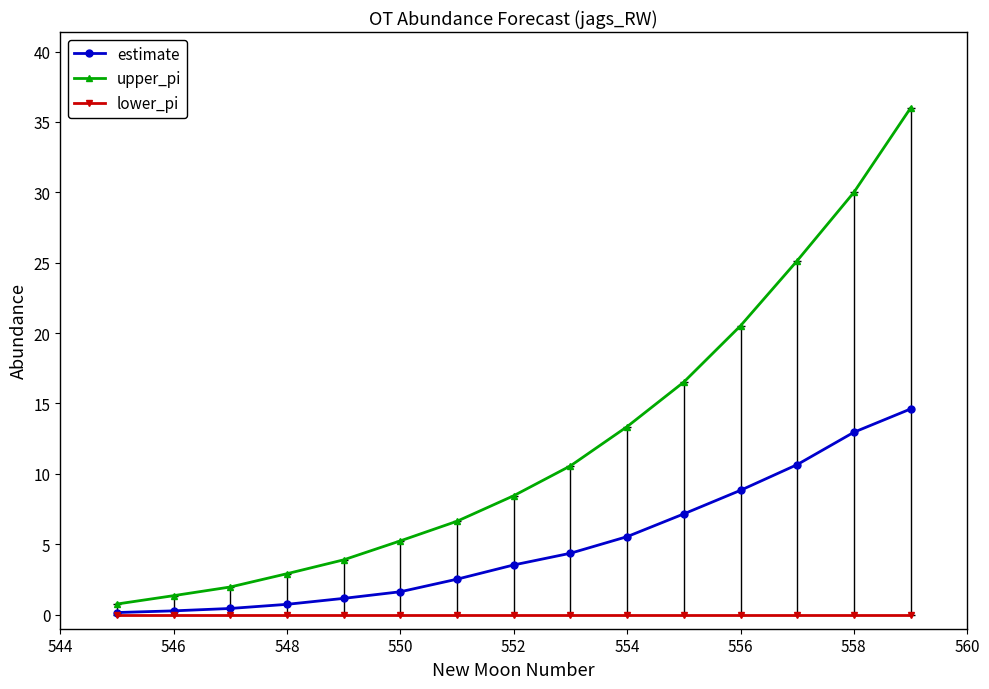

What is the difference between the maximum and second lowest values in the estimate series?

14.3